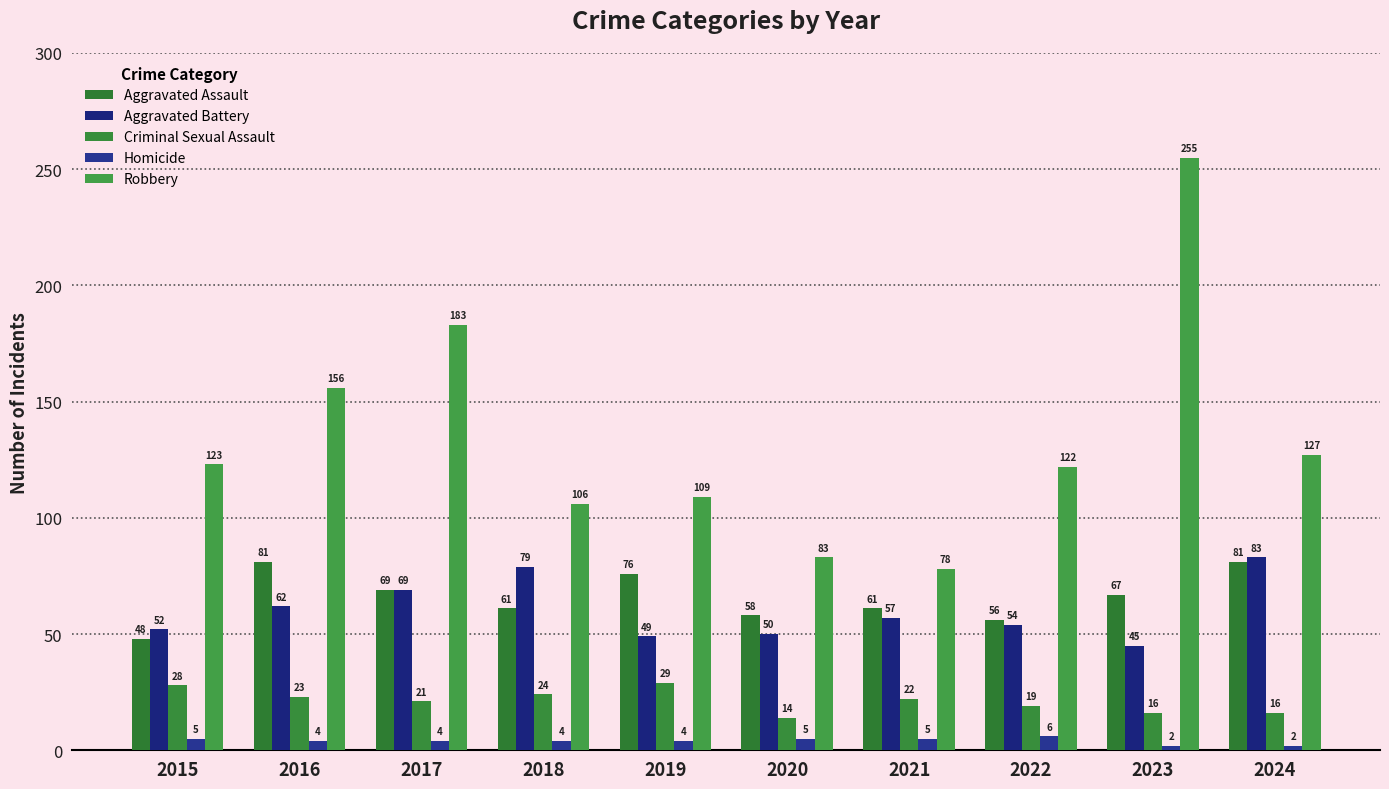

Reading left to right, transcribe all the data shown in this chart.

Aggravated Assault: 2015=48	2016=81	2017=69	2018=61	2019=76	2020=58	2021=61	2022=56	2023=67	2024=81
Aggravated Battery: 2015=52	2016=62	2017=69	2018=79	2019=49	2020=50	2021=57	2022=54	2023=45	2024=83
Criminal Sexual Assault: 2015=28	2016=23	2017=21	2018=24	2019=29	2020=14	2021=22	2022=19	2023=16	2024=16
Homicide: 2015=5	2016=4	2017=4	2018=4	2019=4	2020=5	2021=5	2022=6	2023=2	2024=2
Robbery: 2015=123	2016=156	2017=183	2018=106	2019=109	2020=83	2021=78	2022=122	2023=255	2024=127